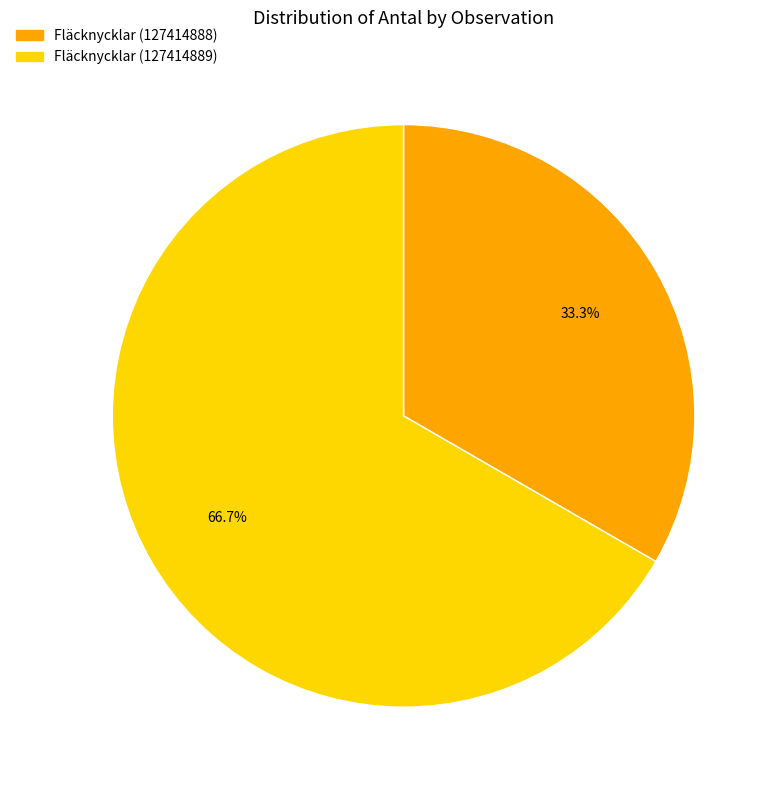

Which slice is the largest?

Fläcknycklar (127414889)